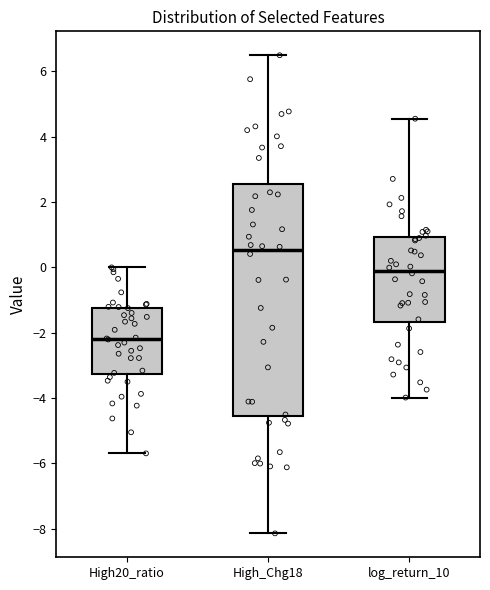

Which box's median line is the highest?

High_Chg18